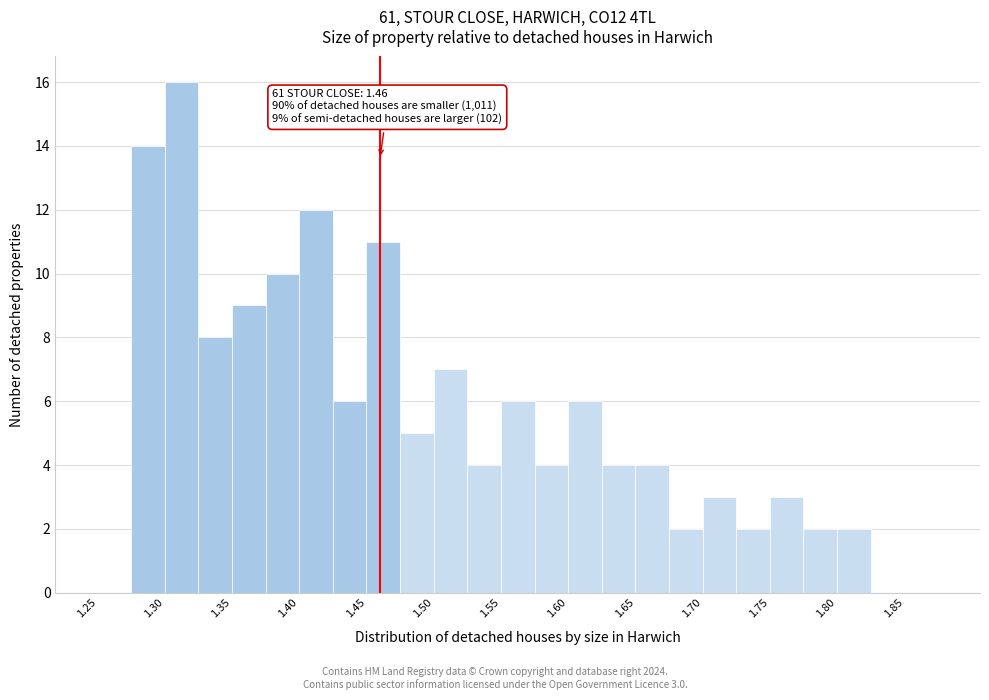

Which range on the x-axis has the tallest bar?

1.300 to 1.325